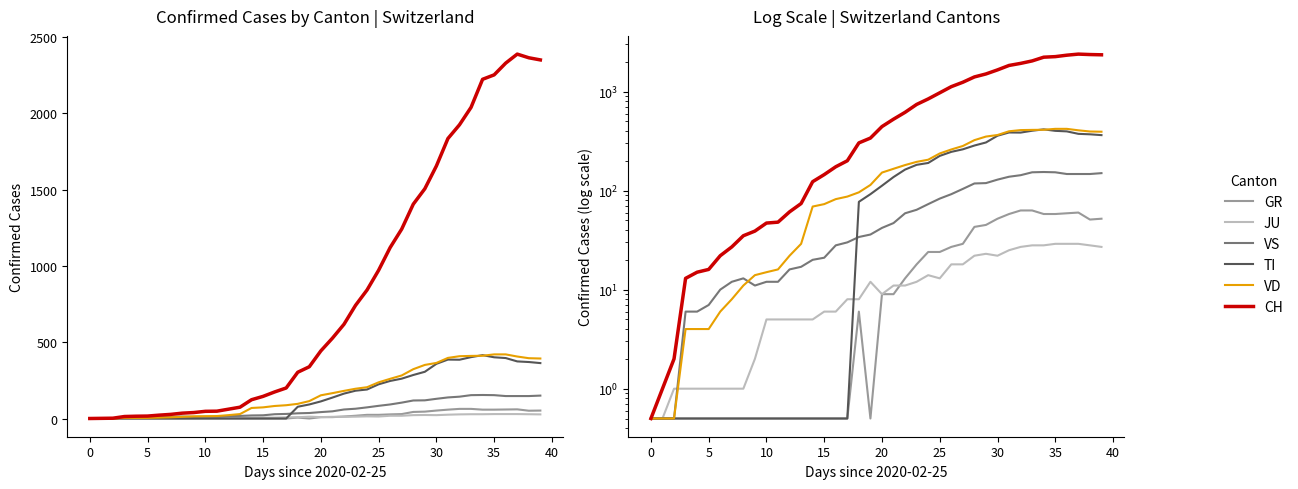

What is the greatest value displayed?

2387.0